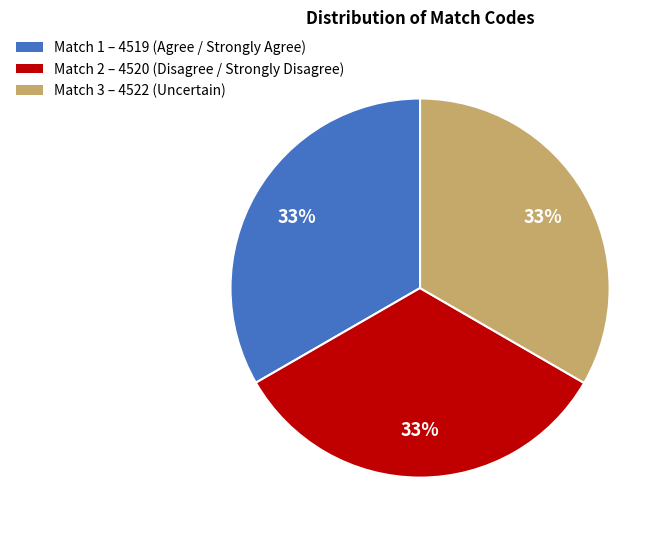

Is there a majority slice in this chart?

No